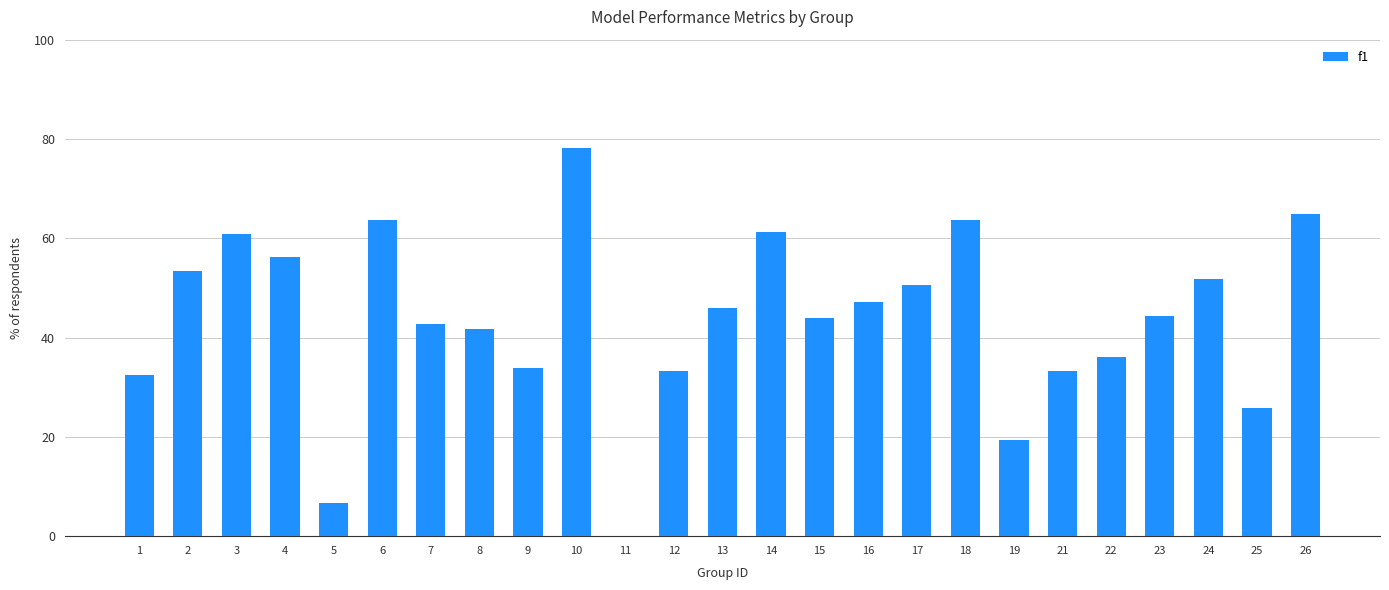

What is the ratio of the value at 15 to the value at 7?

1.0